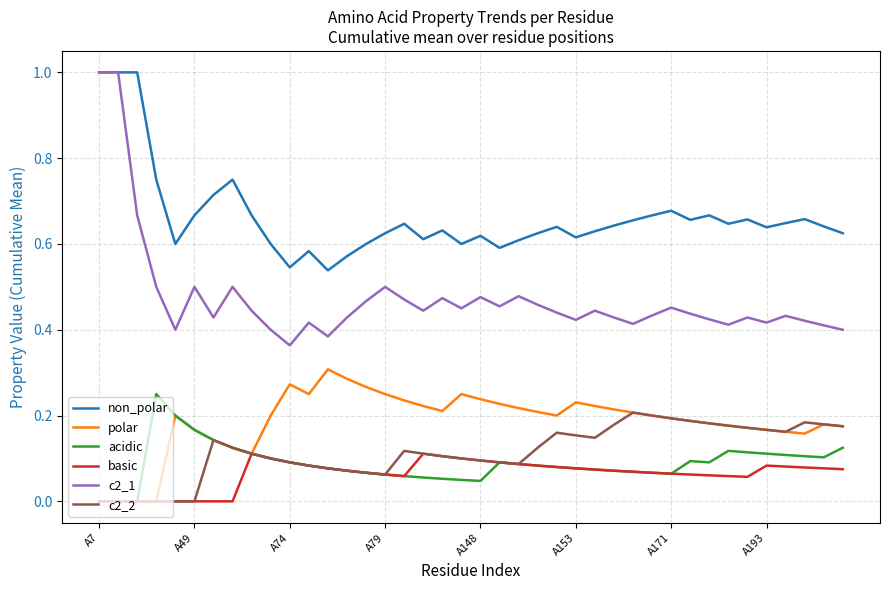

True or false: polar and non_polar cross at least once.

False